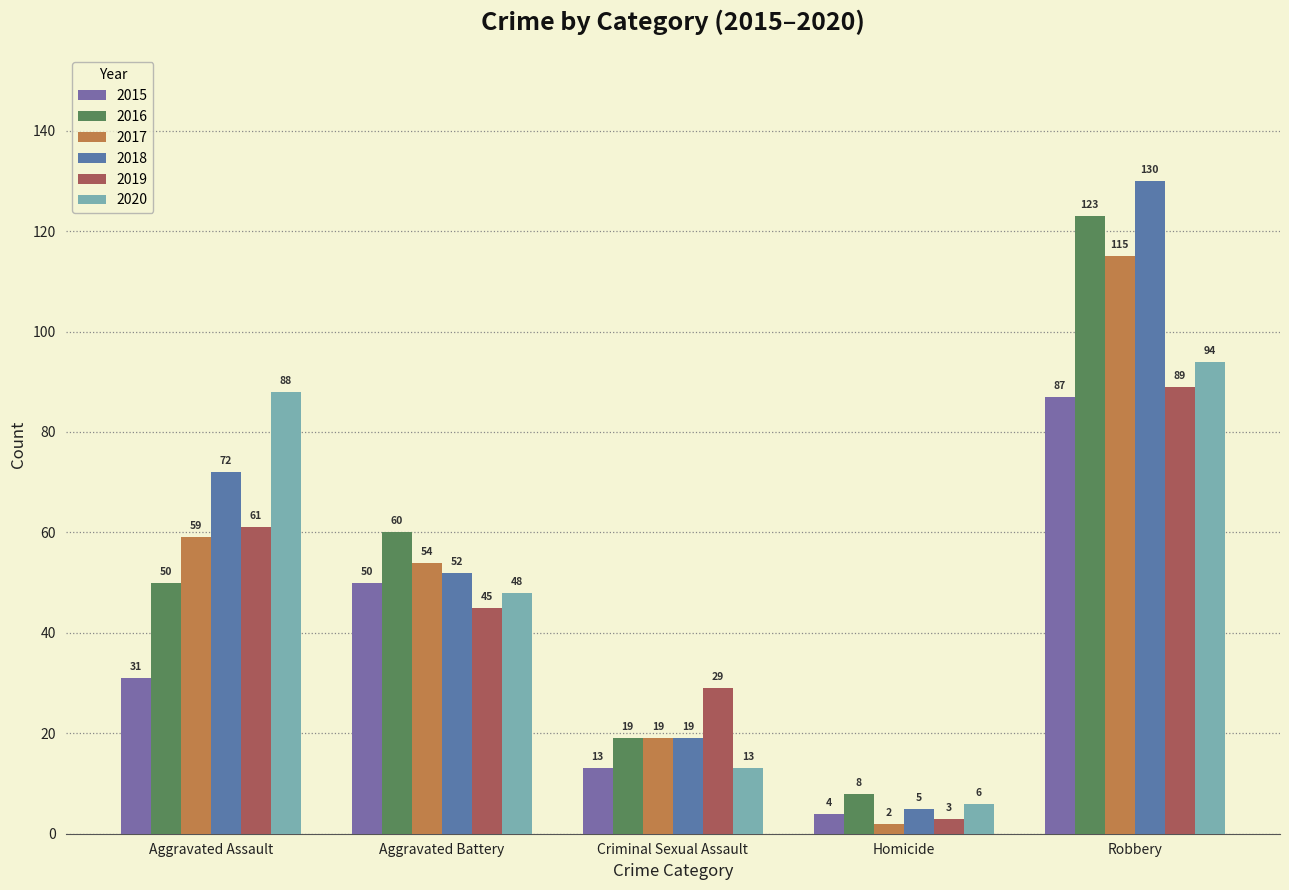

Count the number of categories in the chart.

5